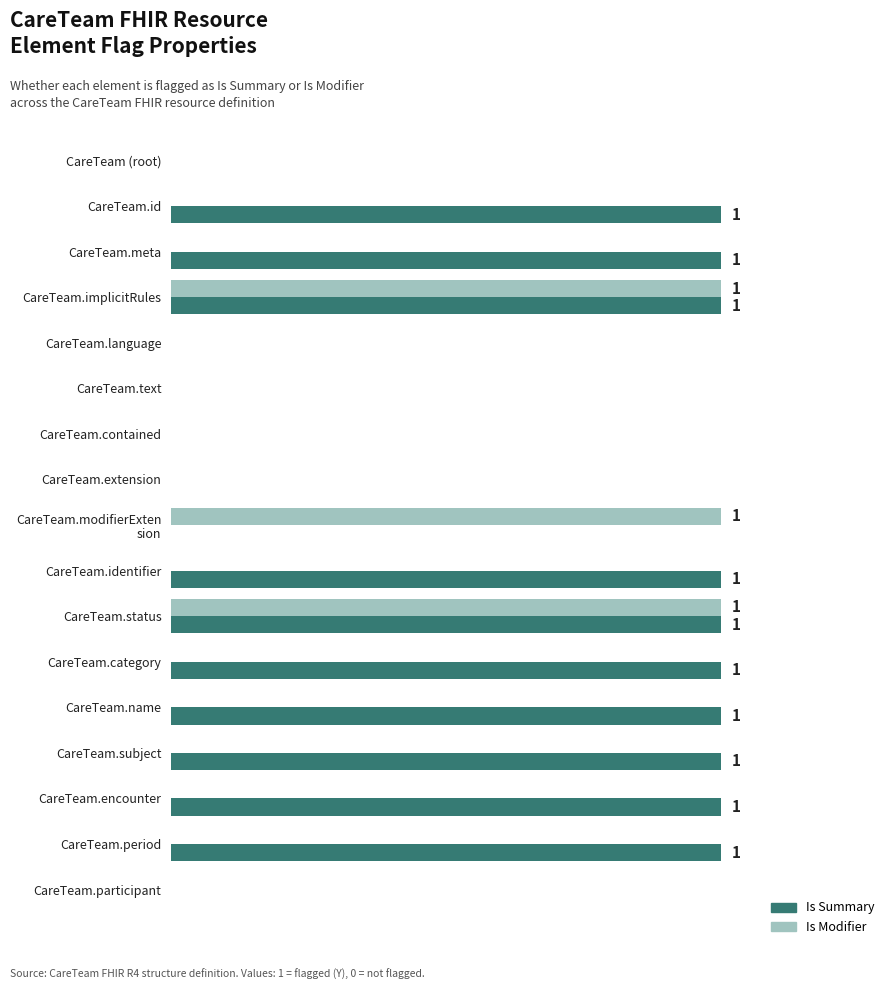

Rank the series by their maximum value, from lowest to highest.

Is Summary, Is Modifier